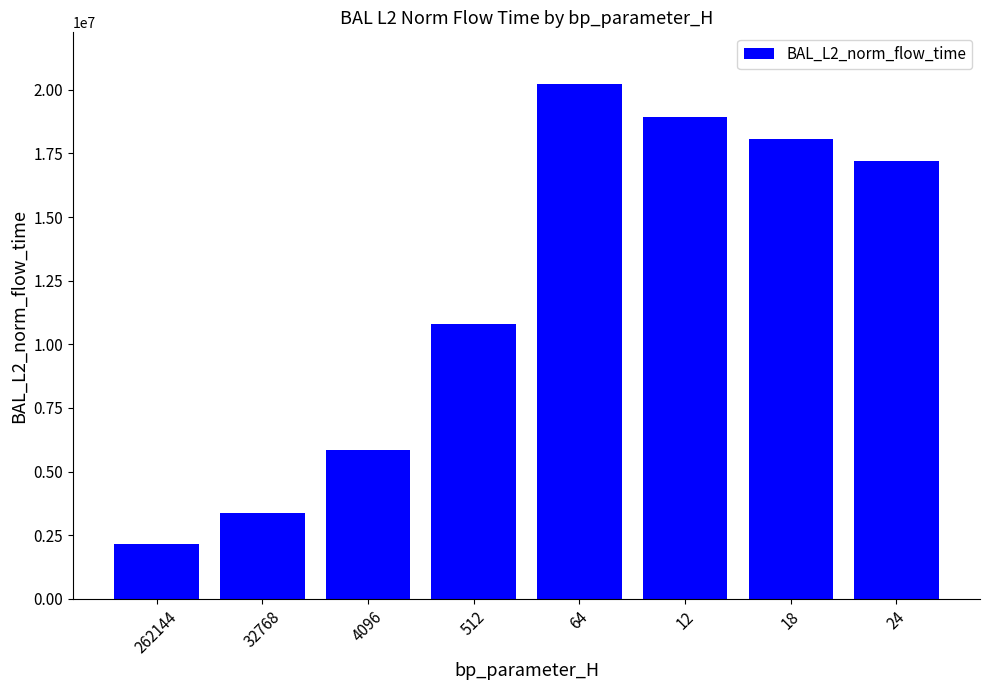

Is it true that the value at 24 is 17222171.6?

True